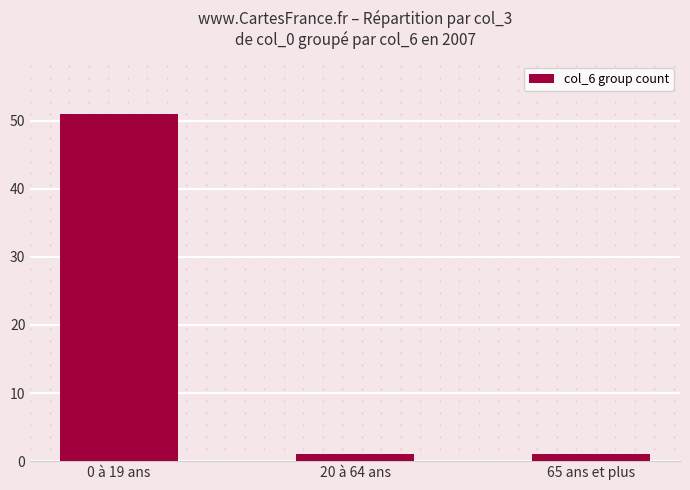

True or false: the data shows 1 at 65 ans et plus.

True